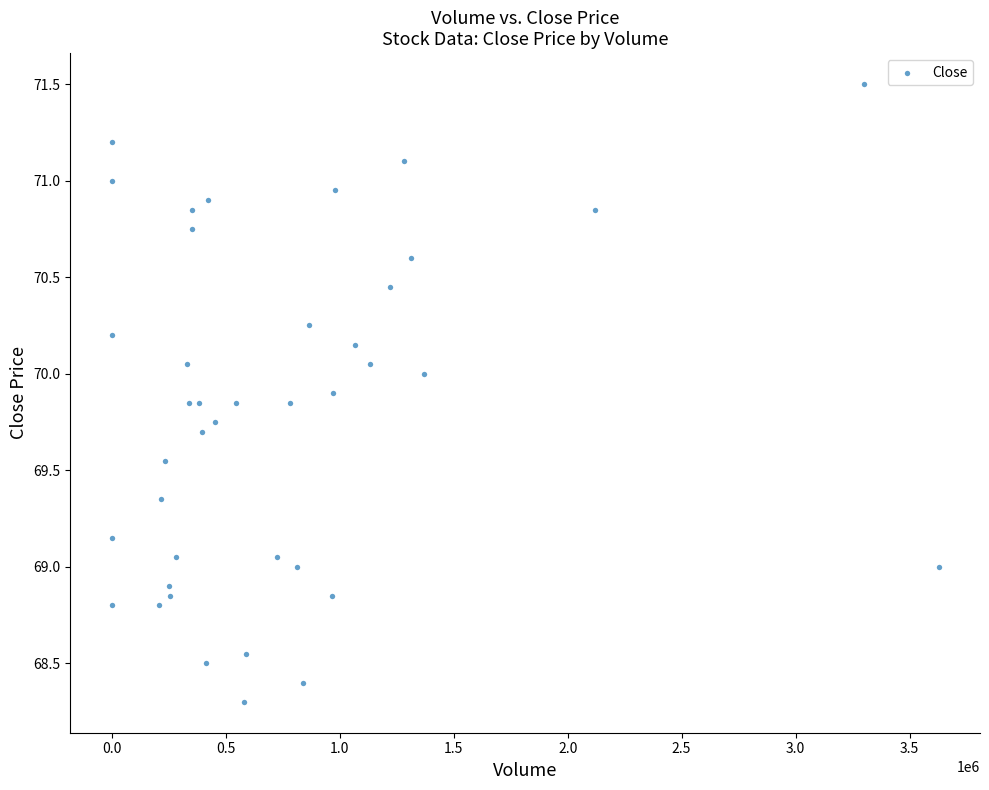

What is the range of Y values (max minus min)?

3.2